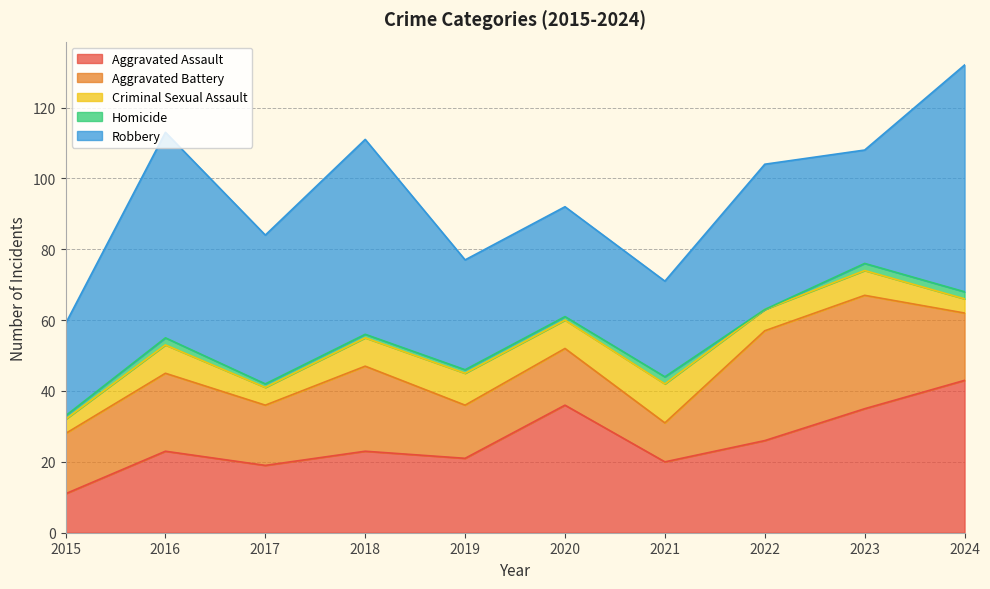

Reading left to right, what are all the values shown in this chart?

Aggravated Assault: 11	23	19	23	21	36	20	26	35	43
Aggravated Battery: 17	22	17	24	15	16	11	31	32	19
Criminal Sexual Assault: 4	8	5	8	9	8	11	6	7	4
Homicide: 1	2	1	1	1	1	2	0	2	2
Robbery: 26	58	42	55	31	31	27	41	32	64